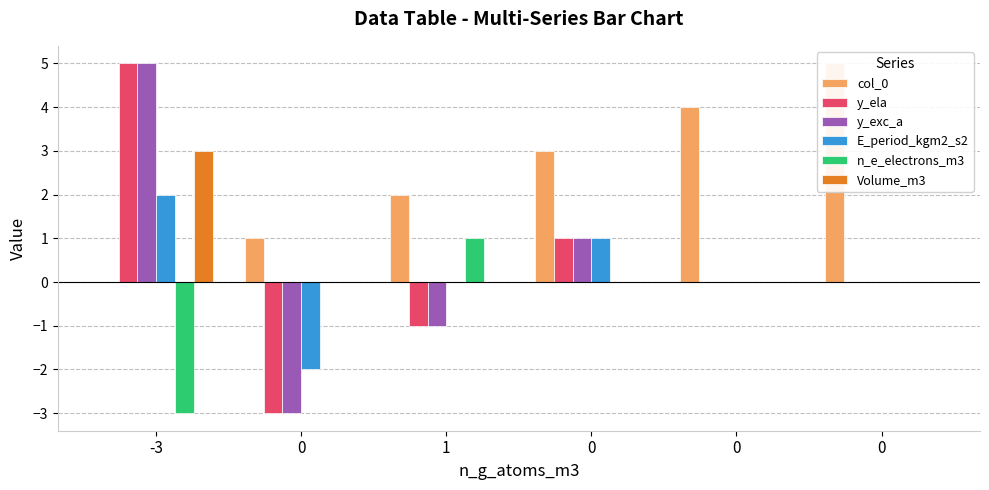

How many positive values does the y_exc_a series have?

2